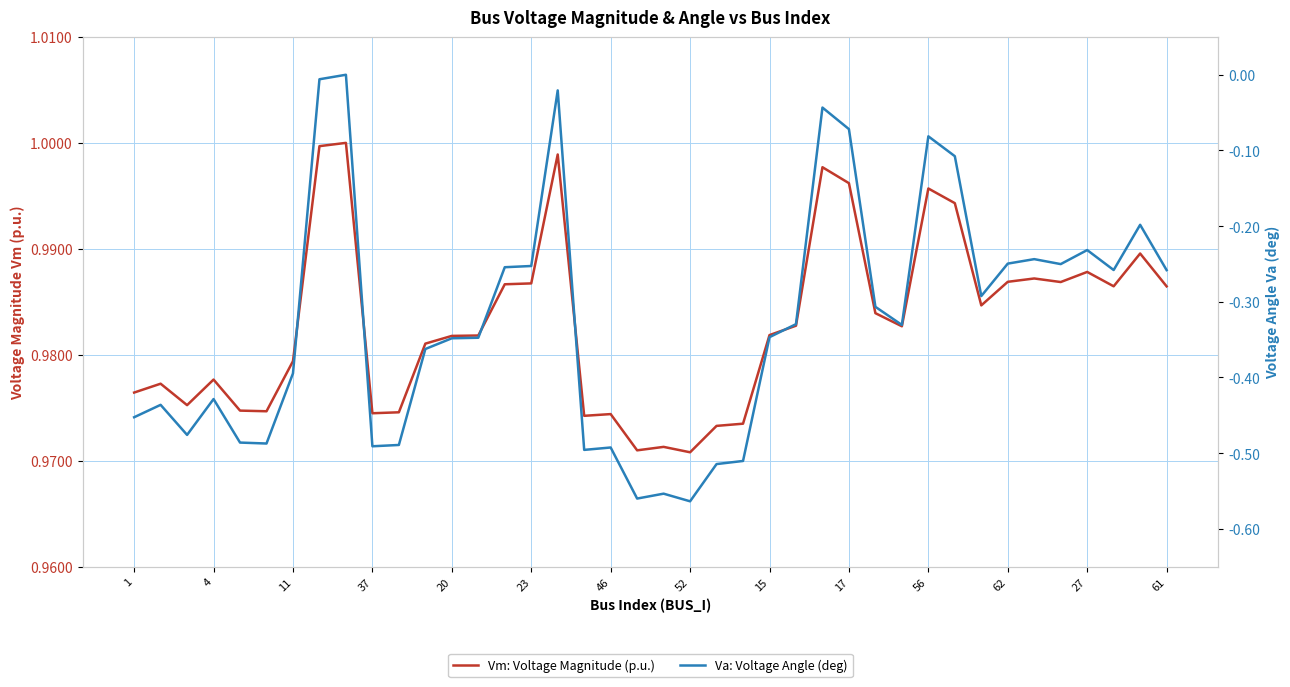

True or false: Vm: Voltage Magnitude (p.u.) has more than 0 points higher than both neighbors.

True